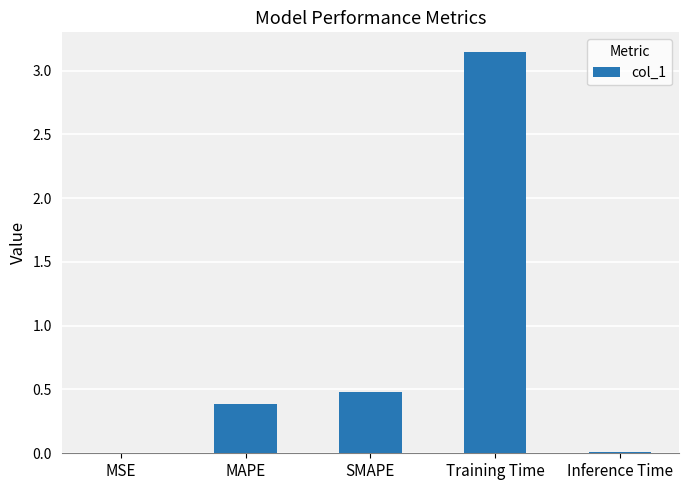

At which label is the value closest to 1?

SMAPE